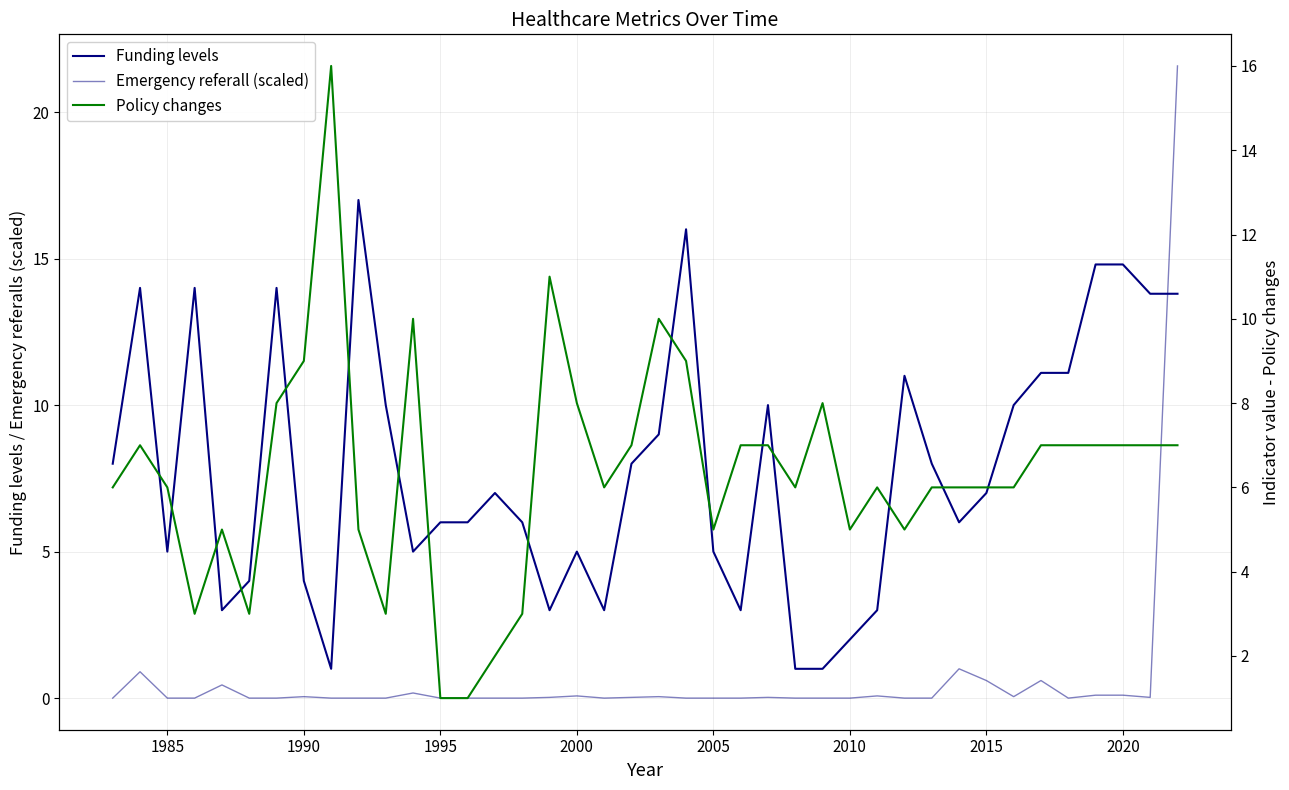

The Policy changes series shows 2.5 at 2000. True or false?

False